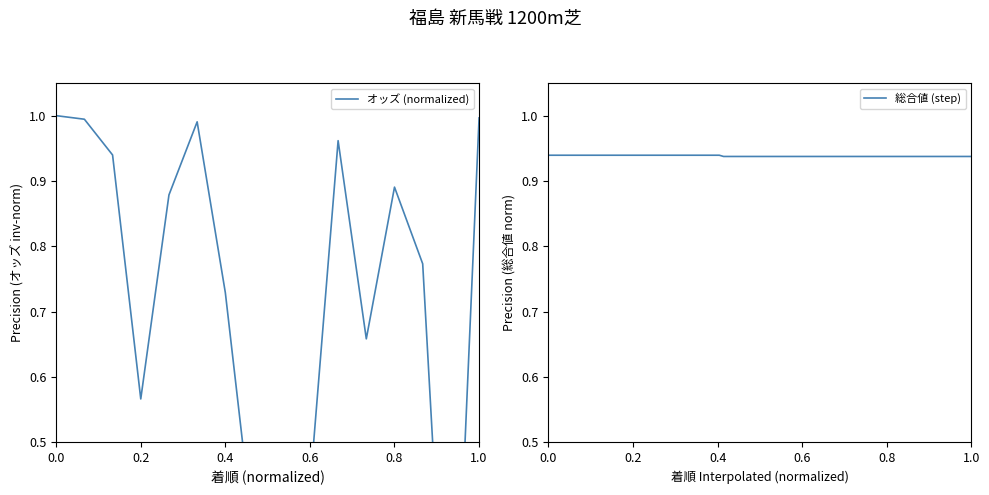

What is the value of the 2nd point from the left?

1.0